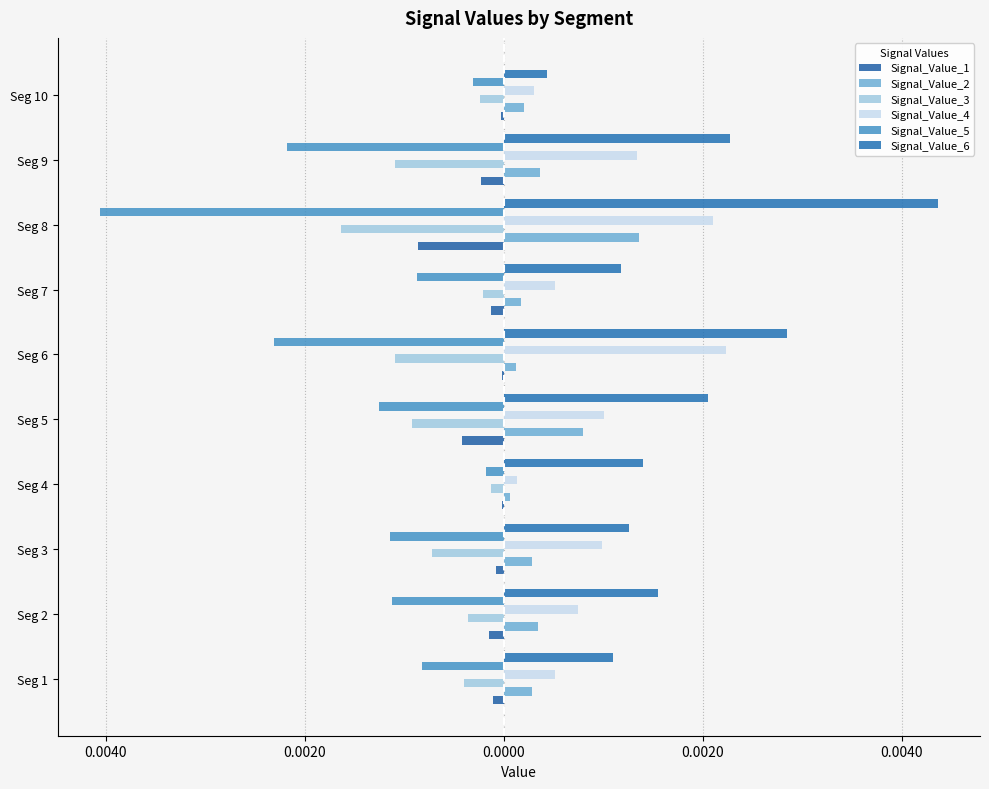

What are all the series names shown in the legend?

Signal_Value_1, Signal_Value_2, Signal_Value_3, Signal_Value_4, Signal_Value_5, Signal_Value_6